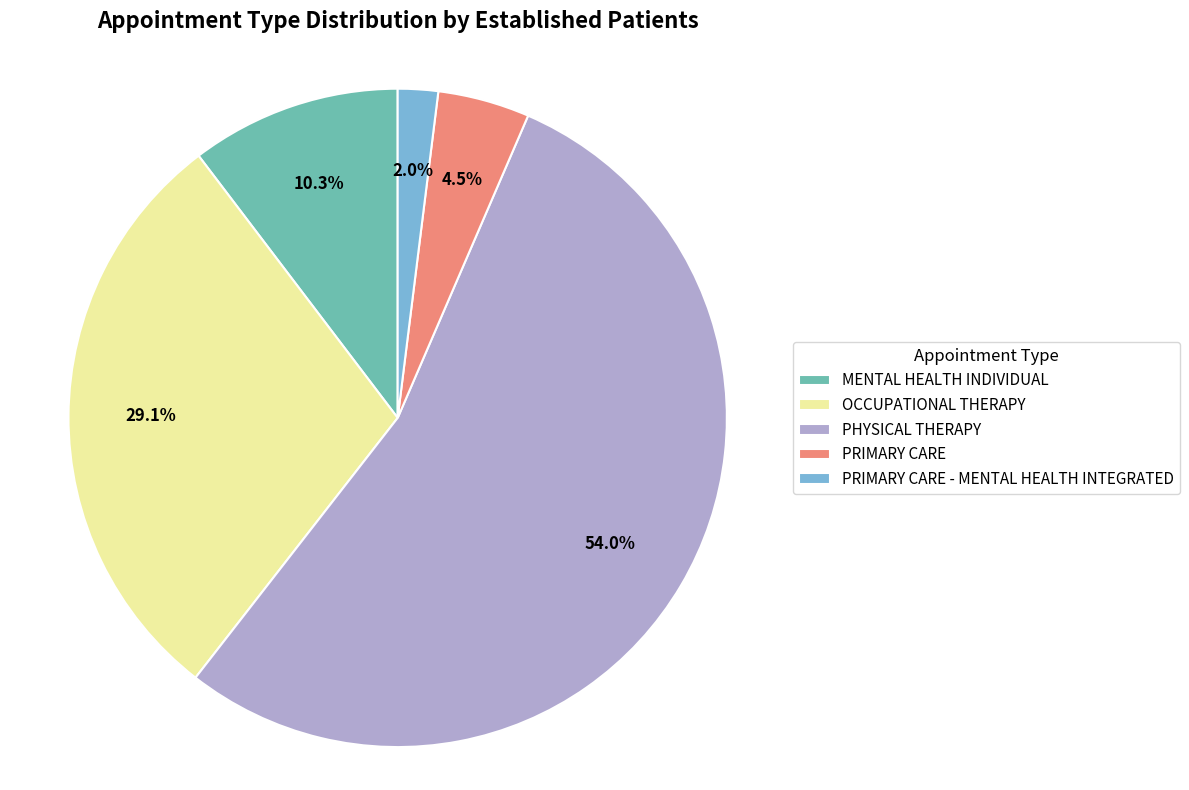

Count the number of slices in the pie.

5